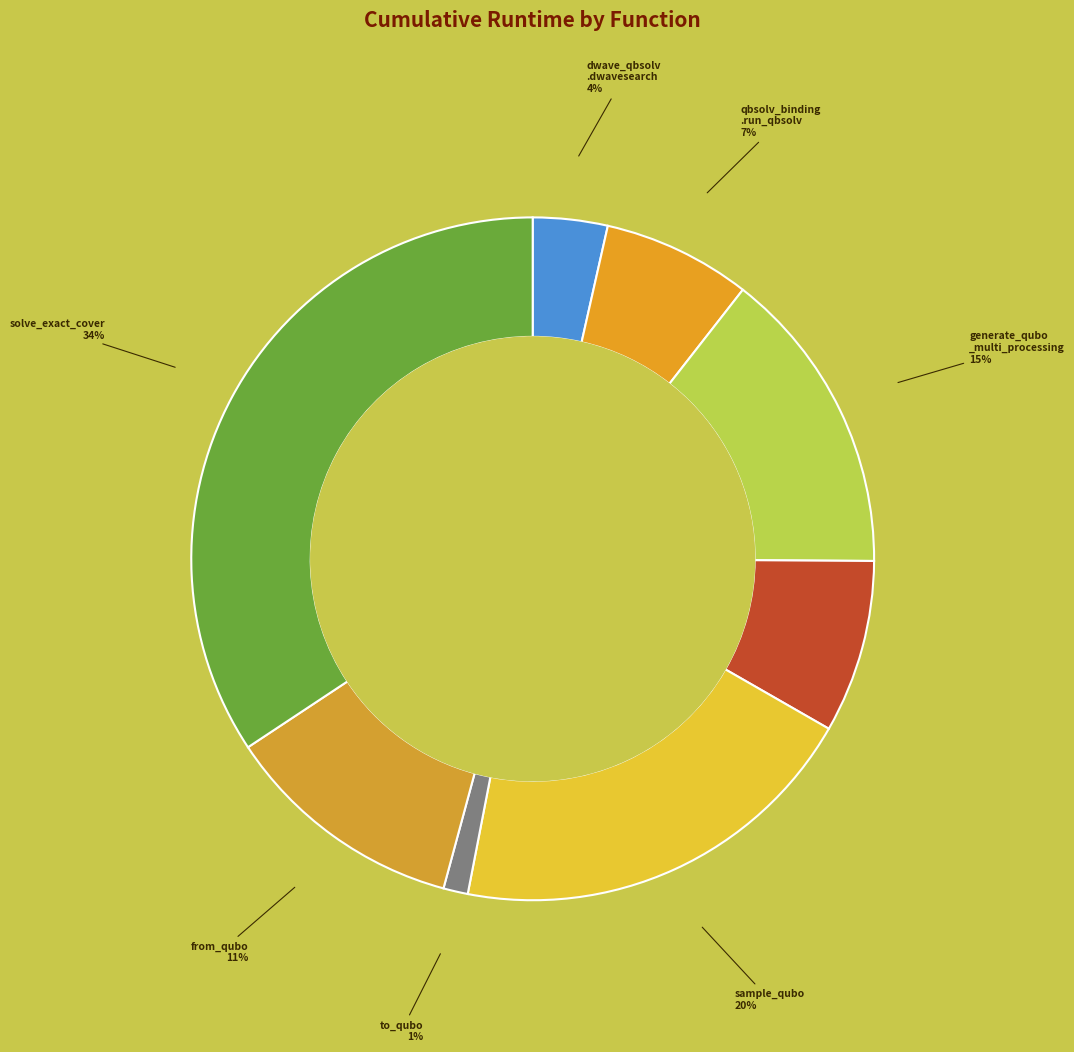

How many segments does this pie chart have?

8